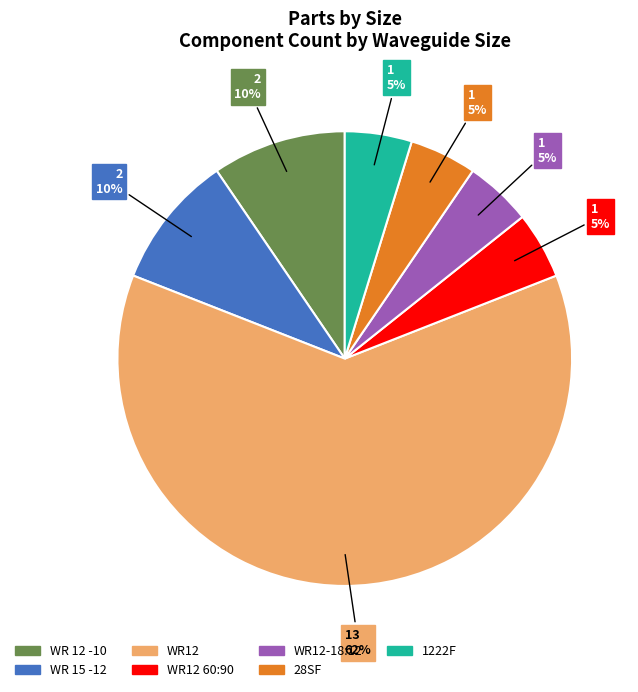

Does any single category account for the majority?

Yes